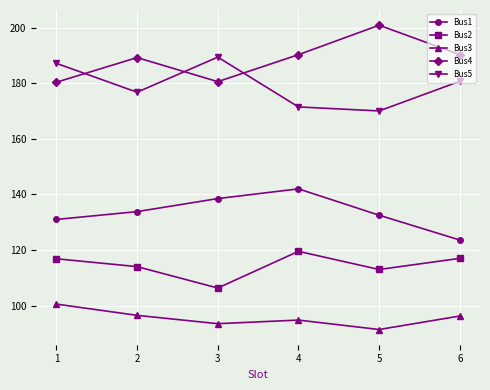

Is the value of Bus2 at 6 greater than the value of Bus1 at 1?

No